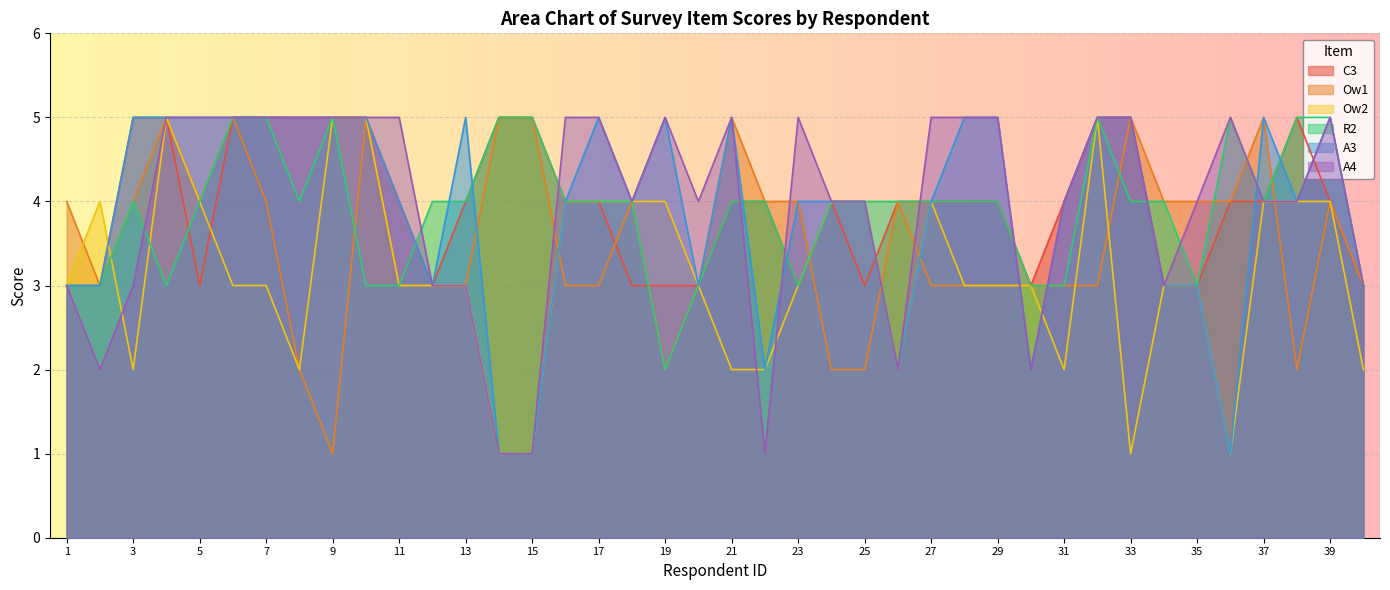

Where do Ow1 and R2 first cross each other?

9 and 10